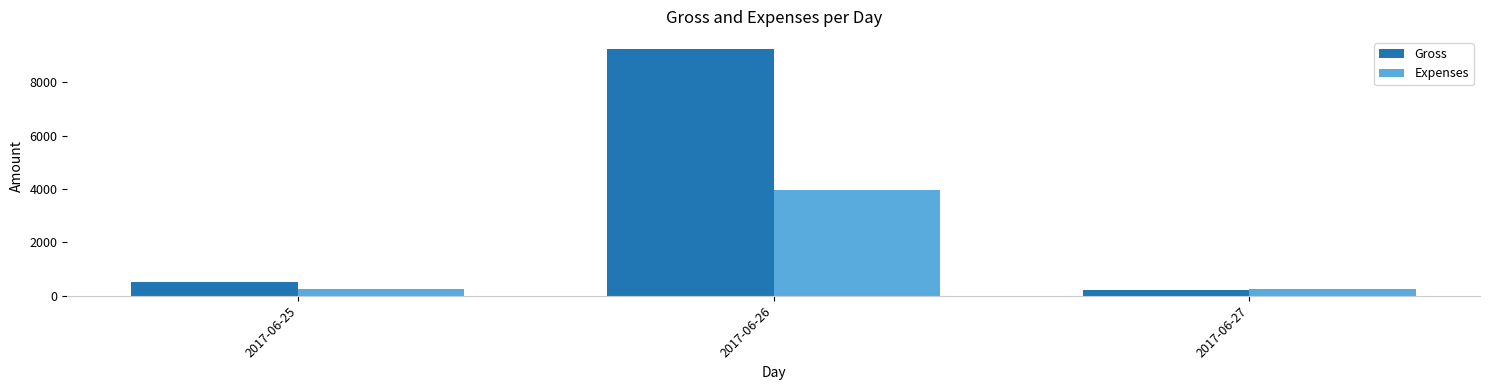

The value of Gross at 2017-06-26 is 9240. True or false?

True